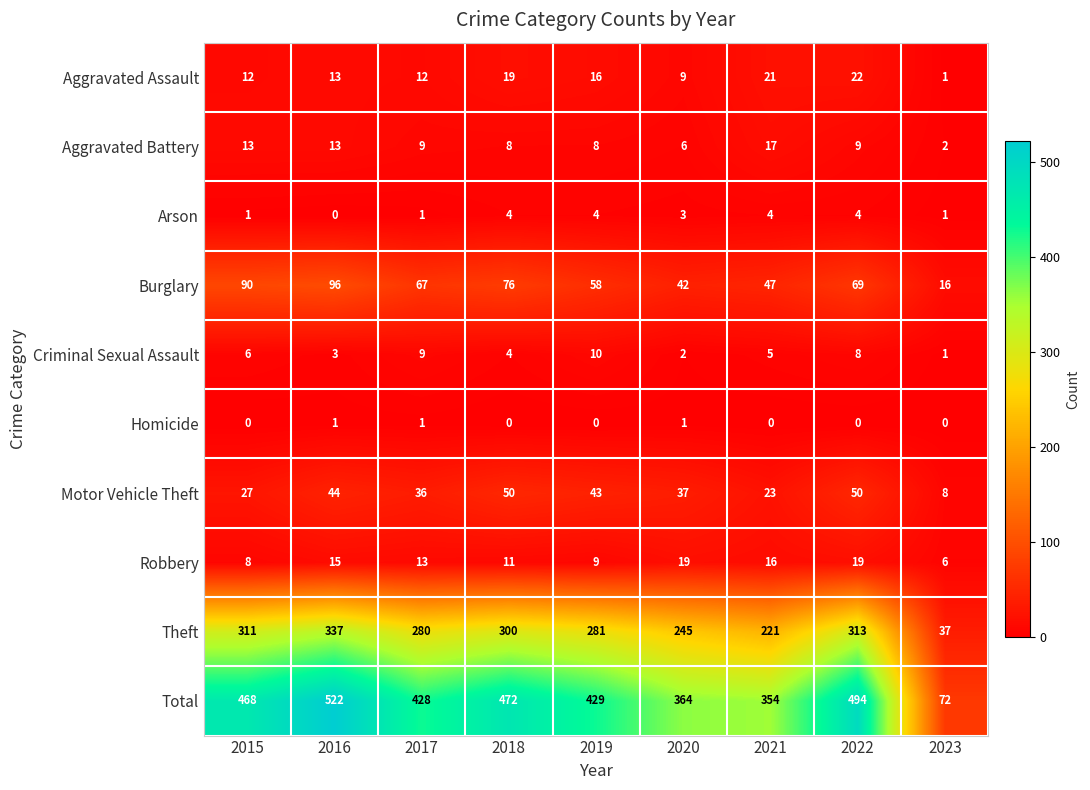

Rank the series at 2022 from highest to lowest value.

Total, Theft, Burglary, Motor Vehicle Theft, Aggravated Assault, Robbery, Aggravated Battery, Criminal Sexual Assault, Arson, Homicide